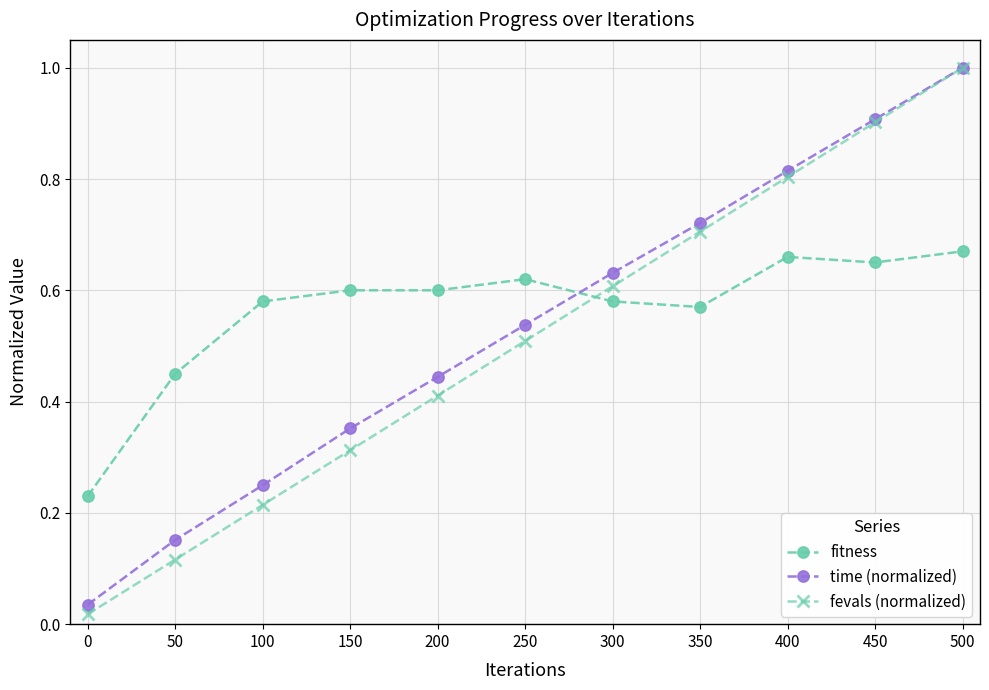

Which series ends up on top after the final intersection of fevals (normalized) and fitness?

fevals (normalized)